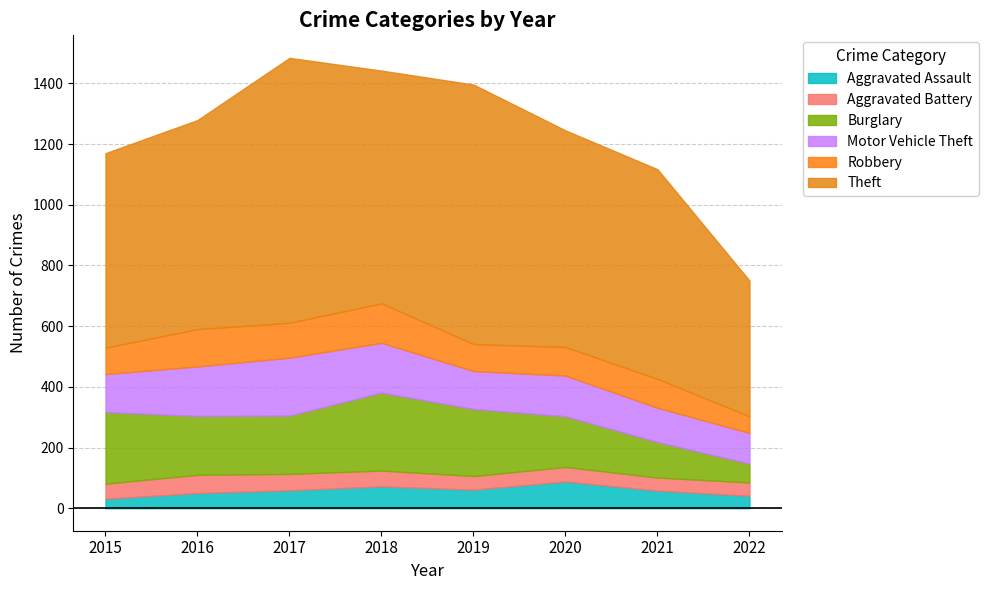

What is the greatest value displayed?

873